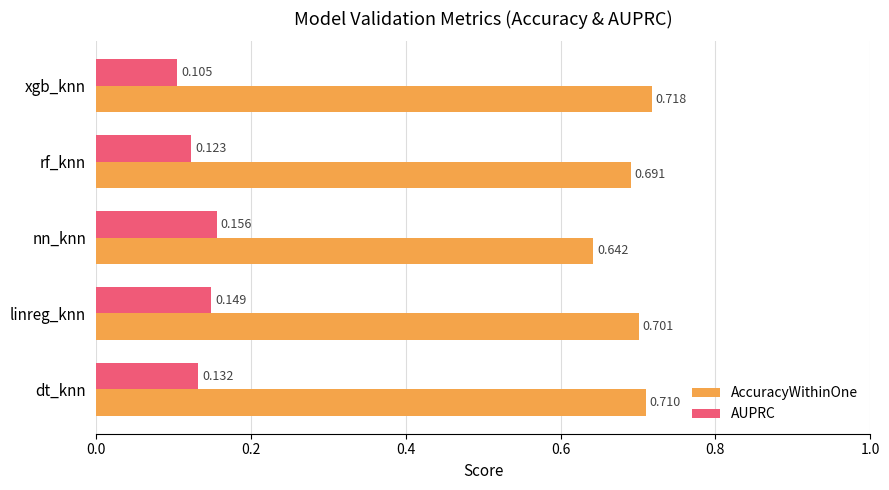

Where is AUPRC nearest to the value 0?

xgb_knn